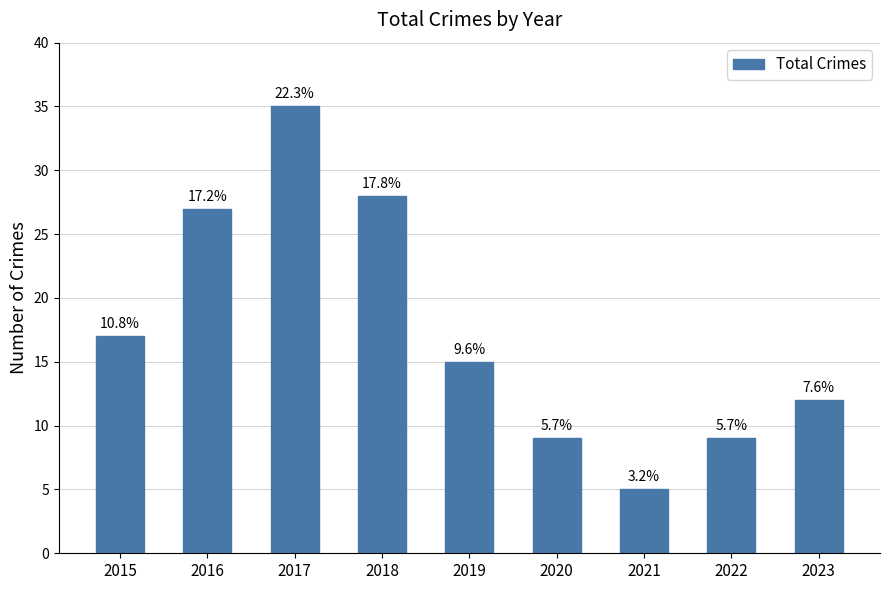

Are the bars horizontal?

No